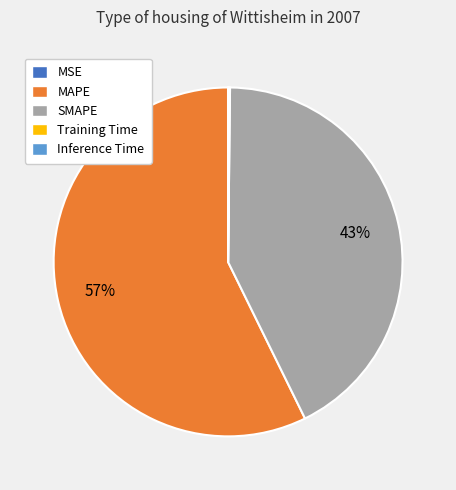

To the nearest percent, what is the average slice percentage?

20%